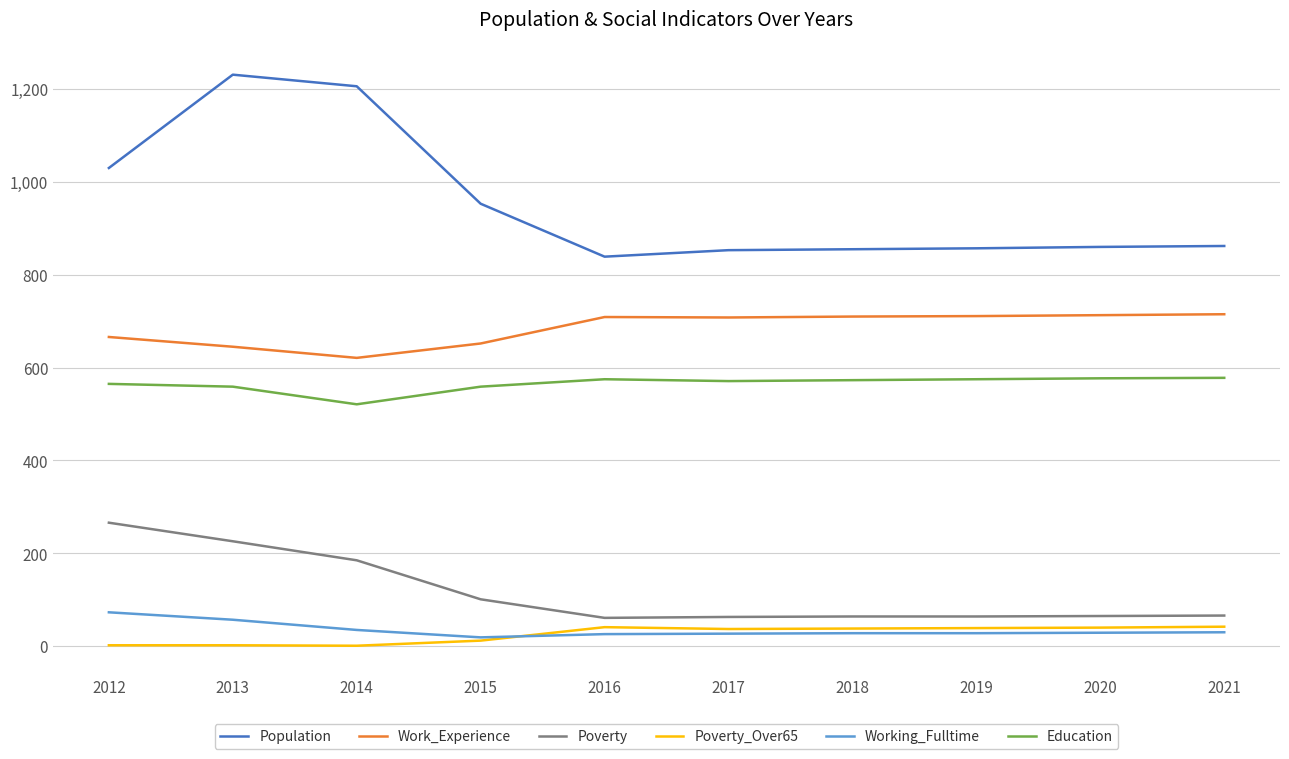

What is the sum of all Working_Fulltime values?

352